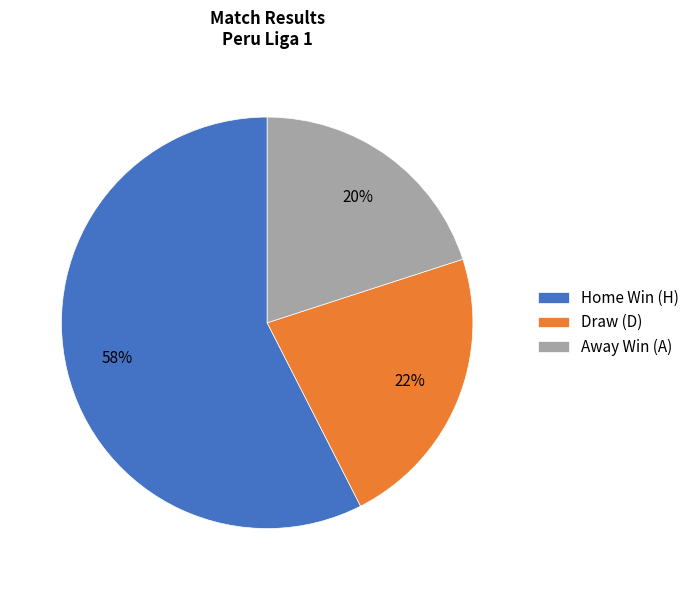

Combined, do Draw (D) and Away Win (A) account for over 50%?

No